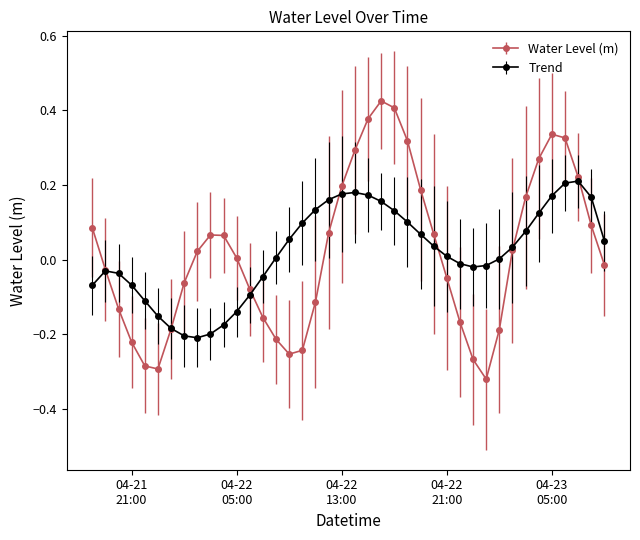

Which series has the largest range (max minus min)?

Water Level (m)